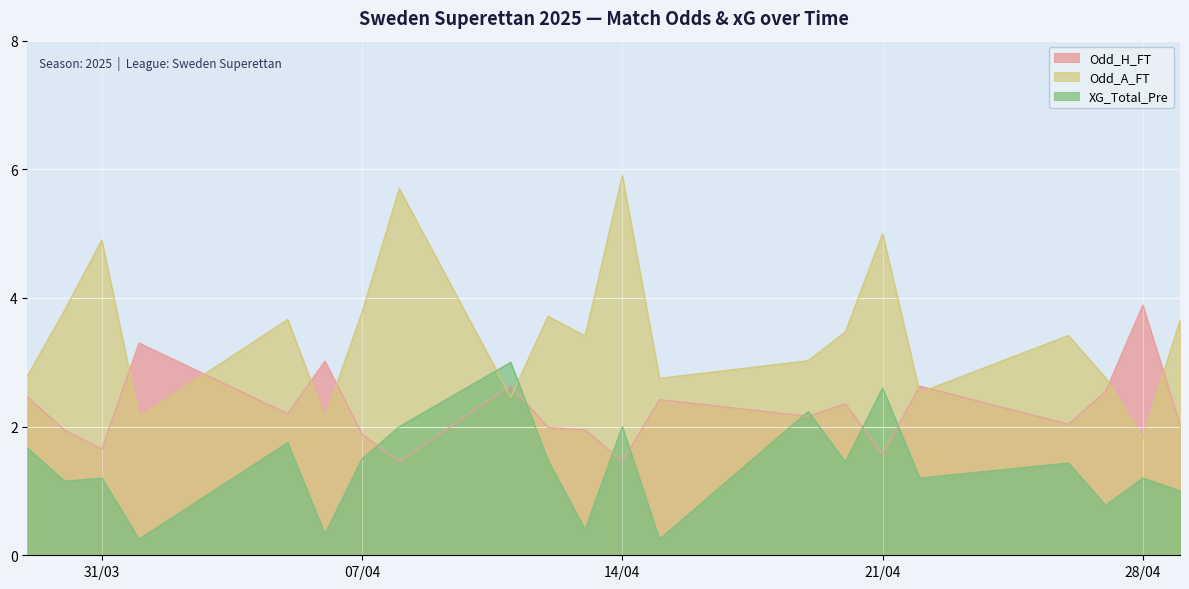

What is the approximate value of Odd_A_FT at 21/04?

5.0